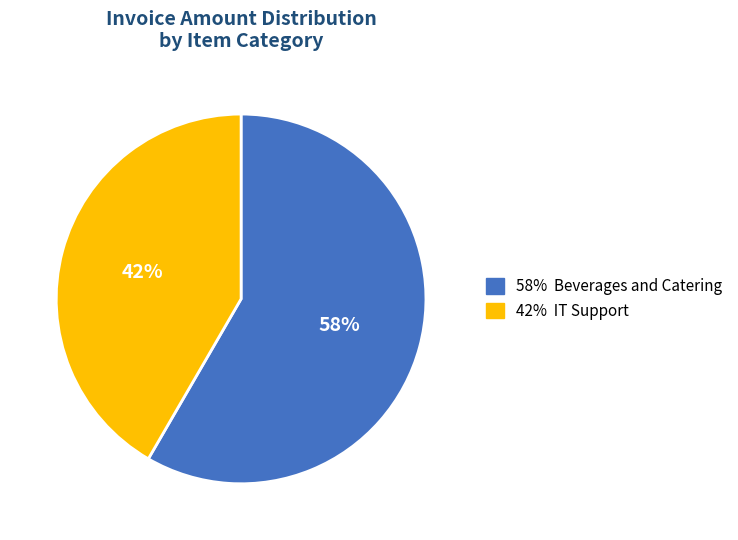

How many slices are in this pie chart?

2